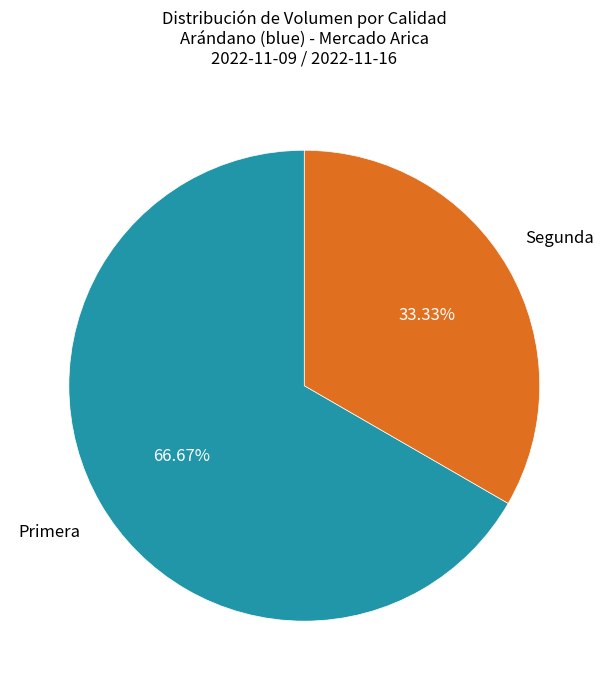

Between Primera and Segunda, which is larger?

Primera